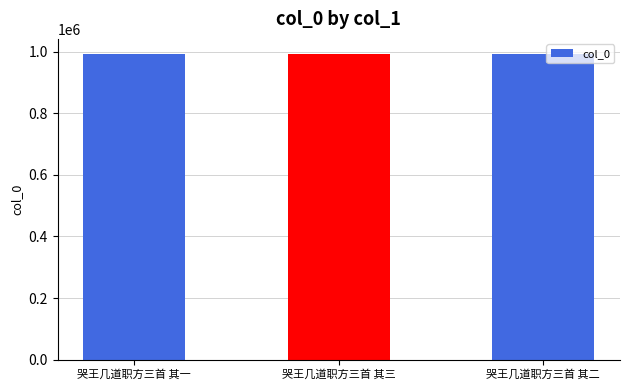

Are the bars horizontal?

No